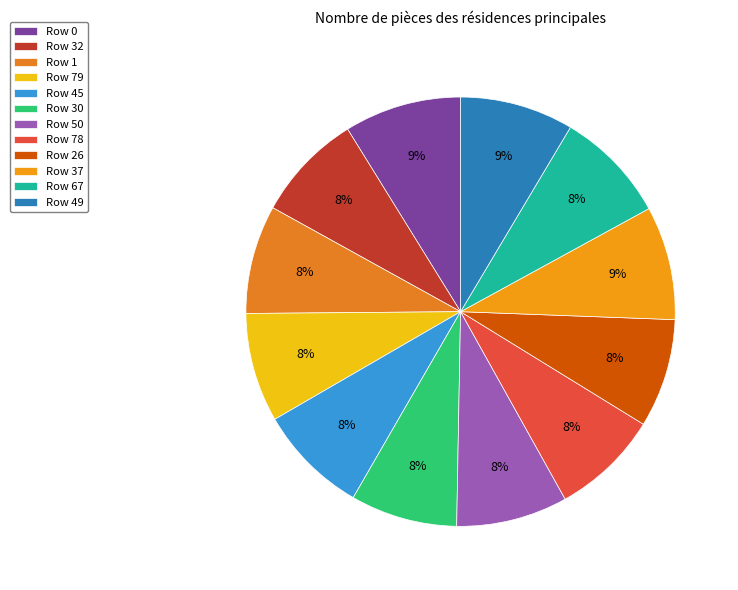

Count the number of slices in the pie.

12